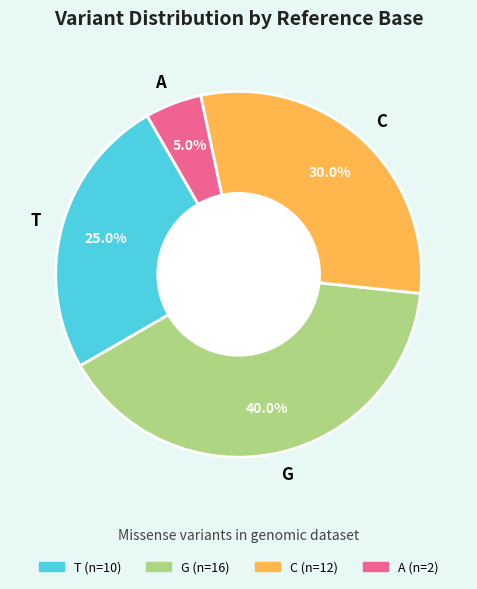

What is the largest slice in the pie chart?

G